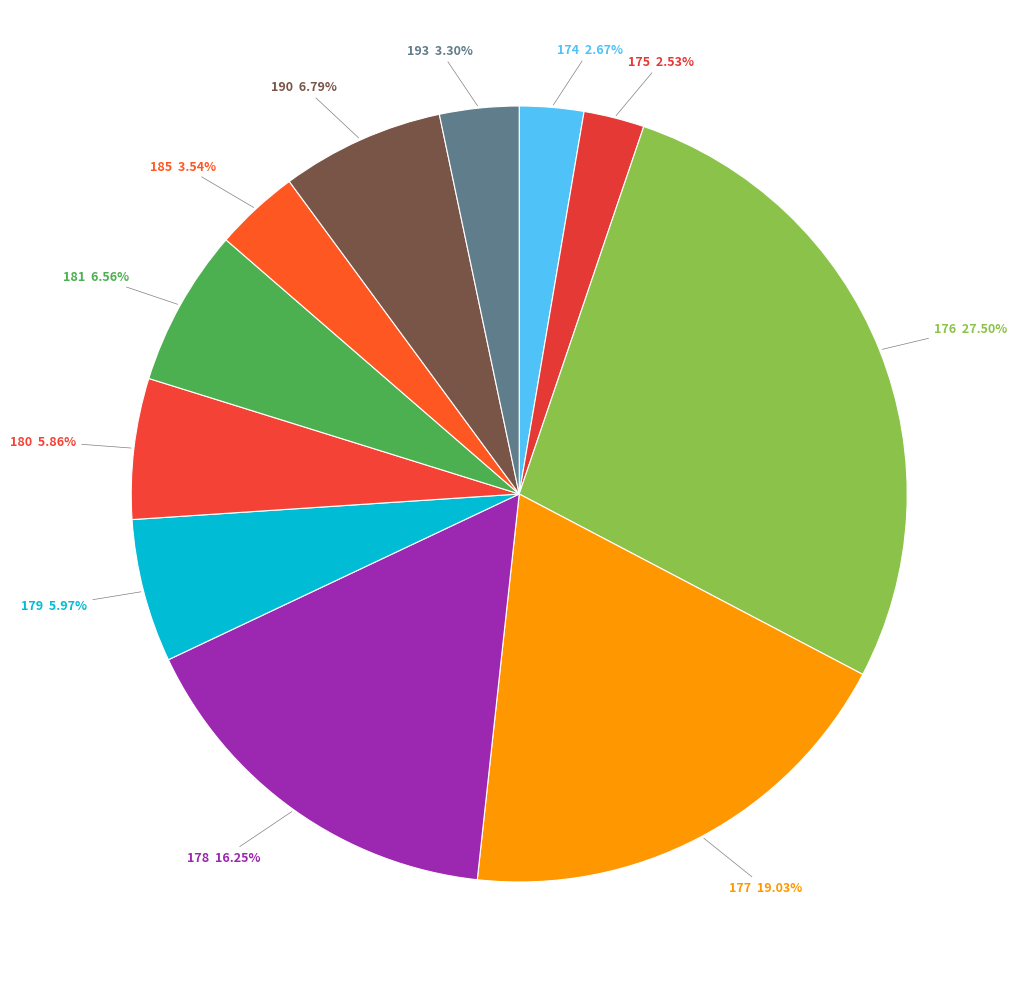

How many slices are in this pie chart?

11